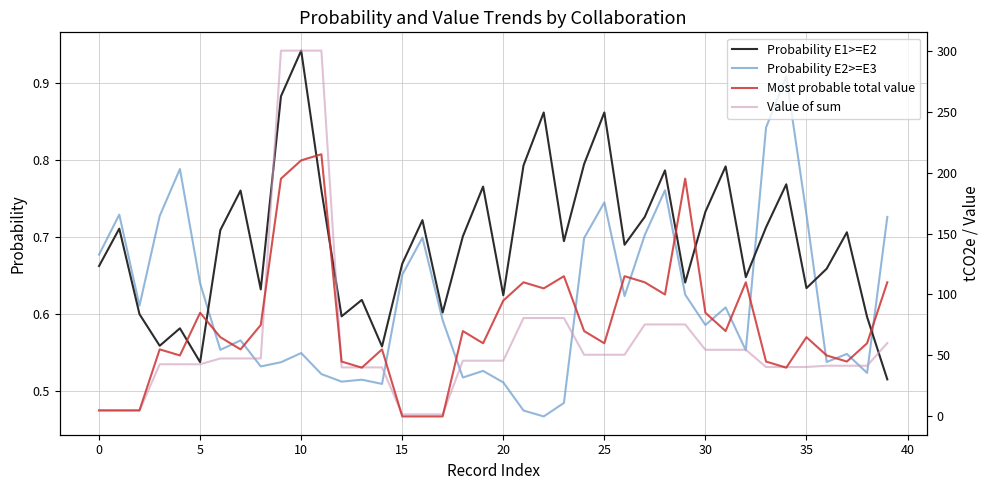

True or false: Probability E2>=E3 has more than 1 points higher than both neighbors.

True